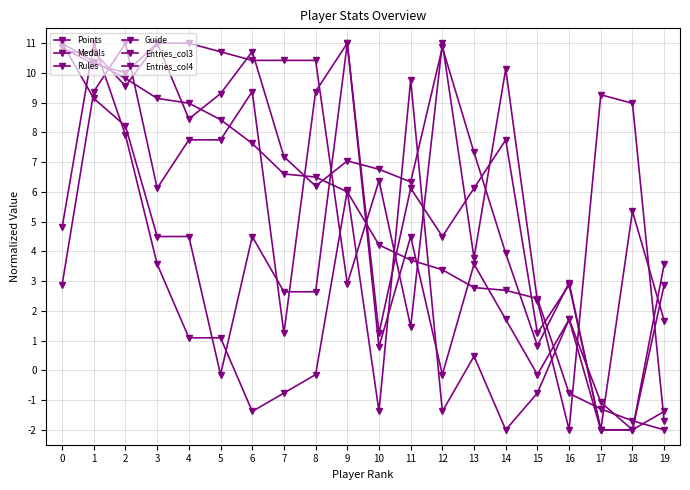

How many positive values does the Guide series have?

18